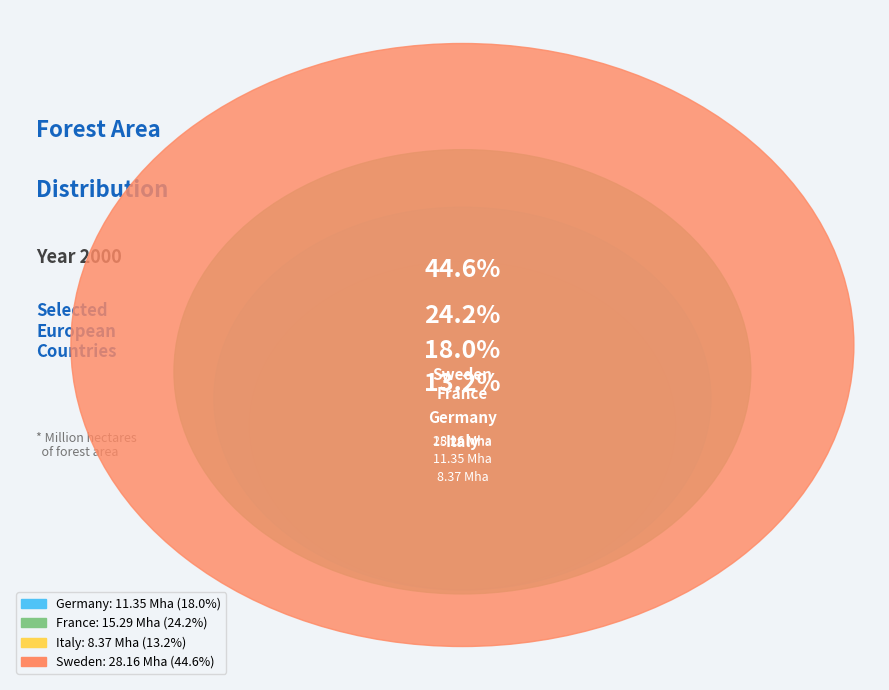

Combined, do France and Sweden account for over 50%?

Yes